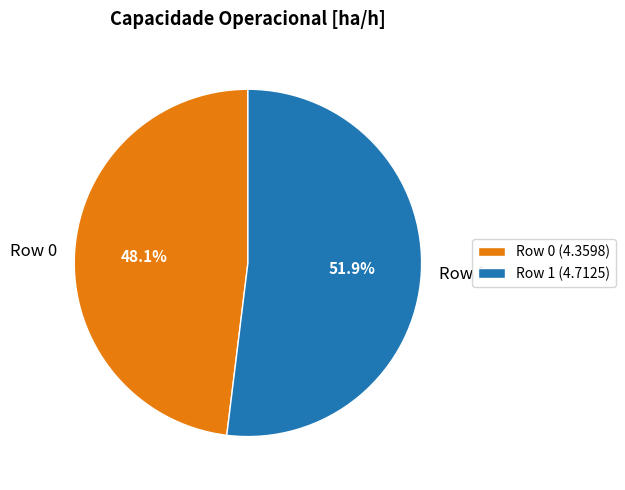

How many segments does this pie chart have?

2